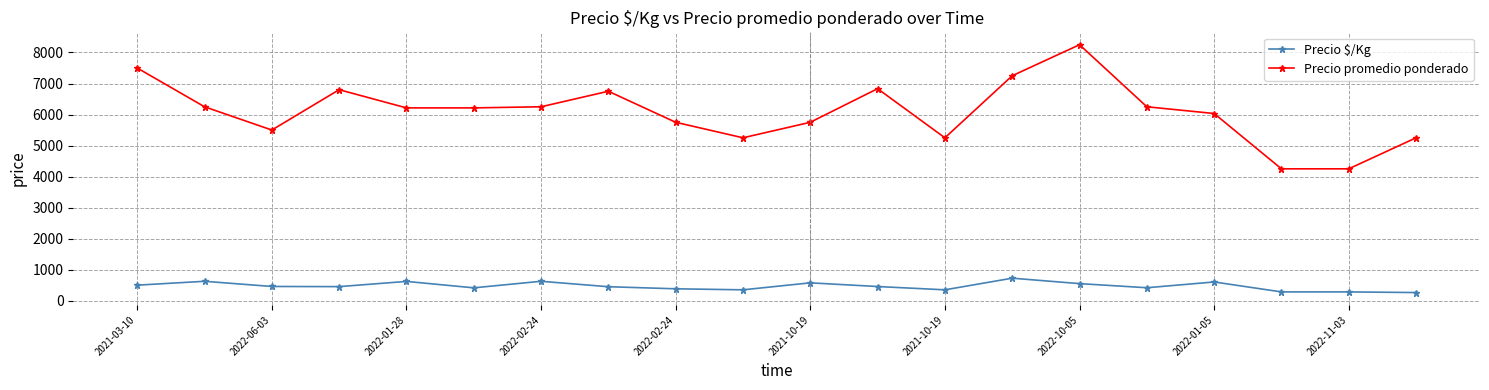

Count the number of data series in this chart.

2